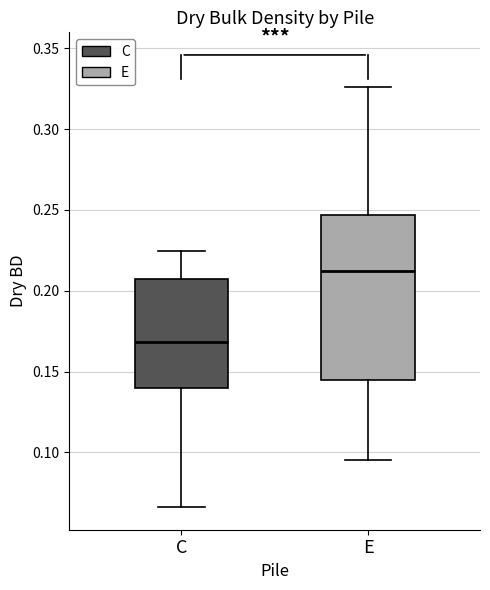

Comparing the boxes themselves (not the whiskers), which one is the tallest?

E